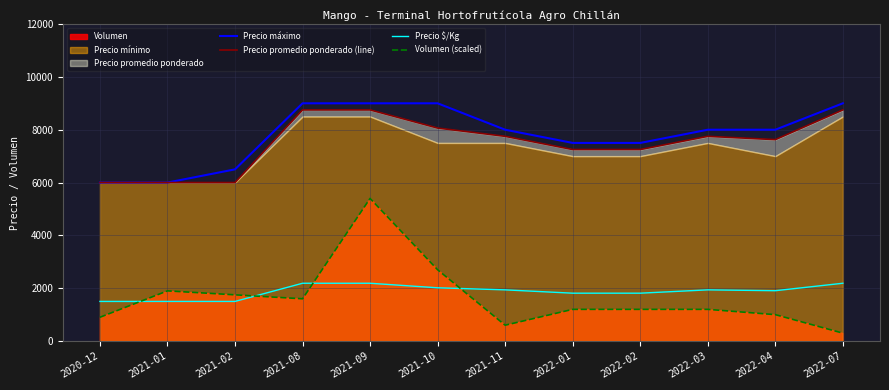

How many intersections are there between Precio $/Kg and Volumen (scaled)?

4